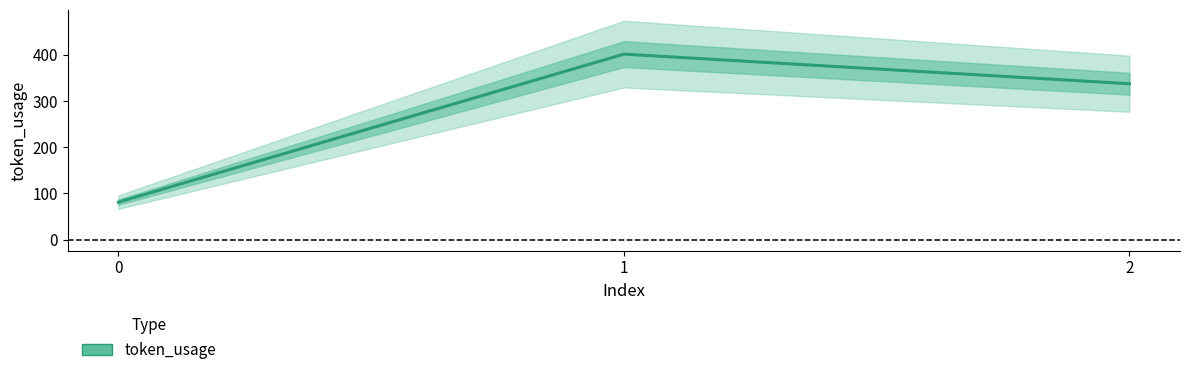

What is the difference between the maximum and minimum values?

320